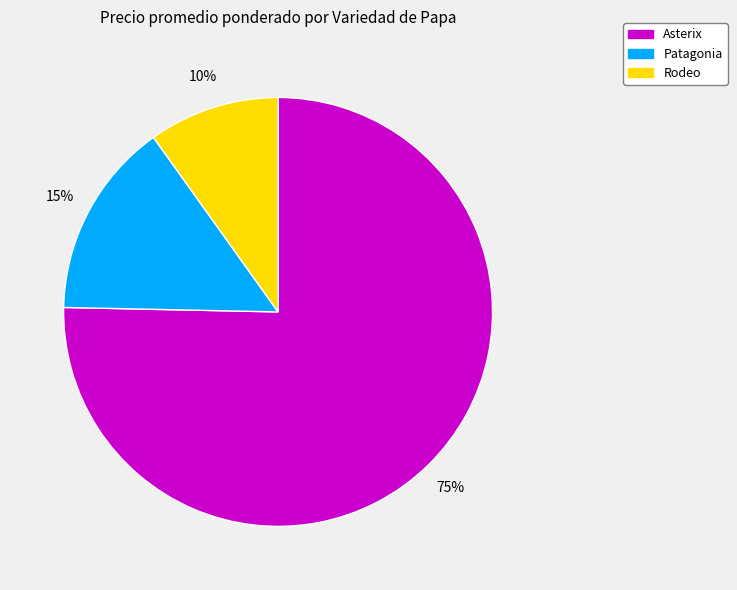

Is Asterix the majority of the pie?

Yes